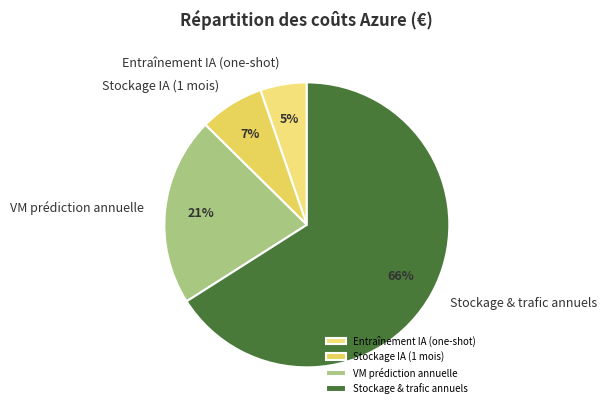

How many segments does this pie chart have?

4